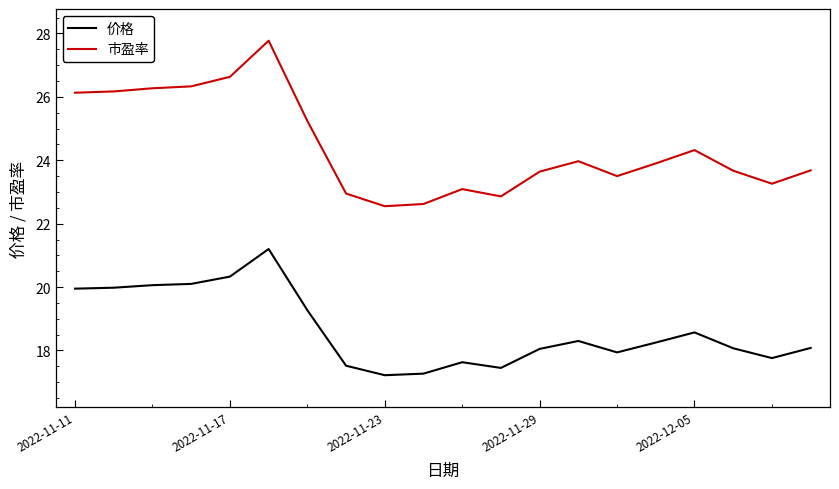

In 市盈率, how many points are higher than both neighbors (excluding endpoints)?

4